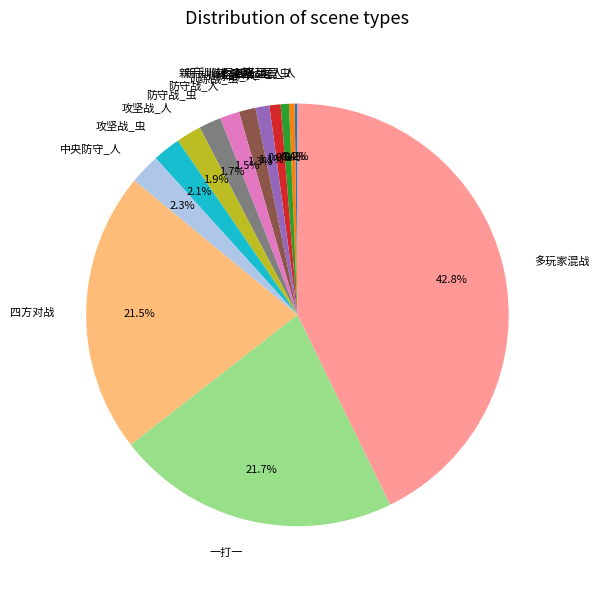

To the nearest percent, what portion does 反空降战_人 represent?

1%